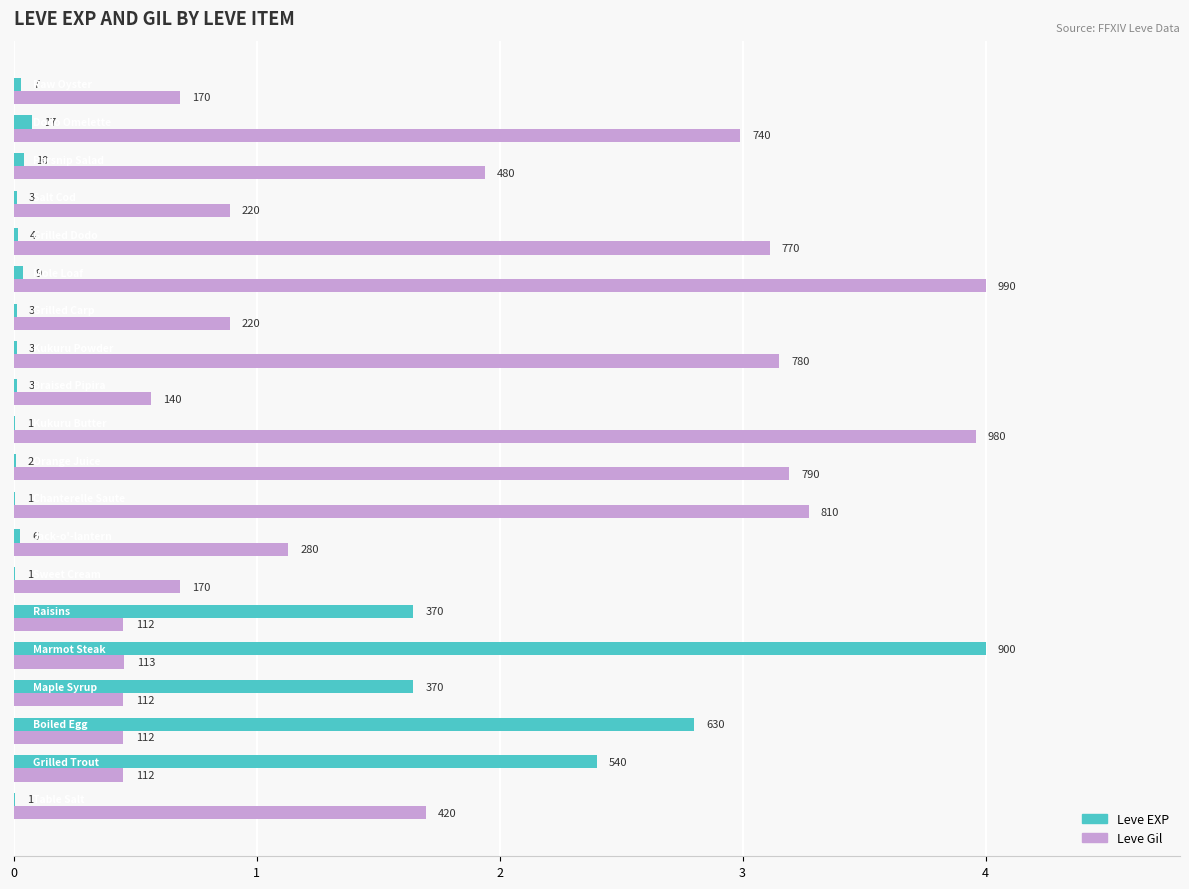

What are all the series names shown in the legend?

Leve EXP, Leve Gil